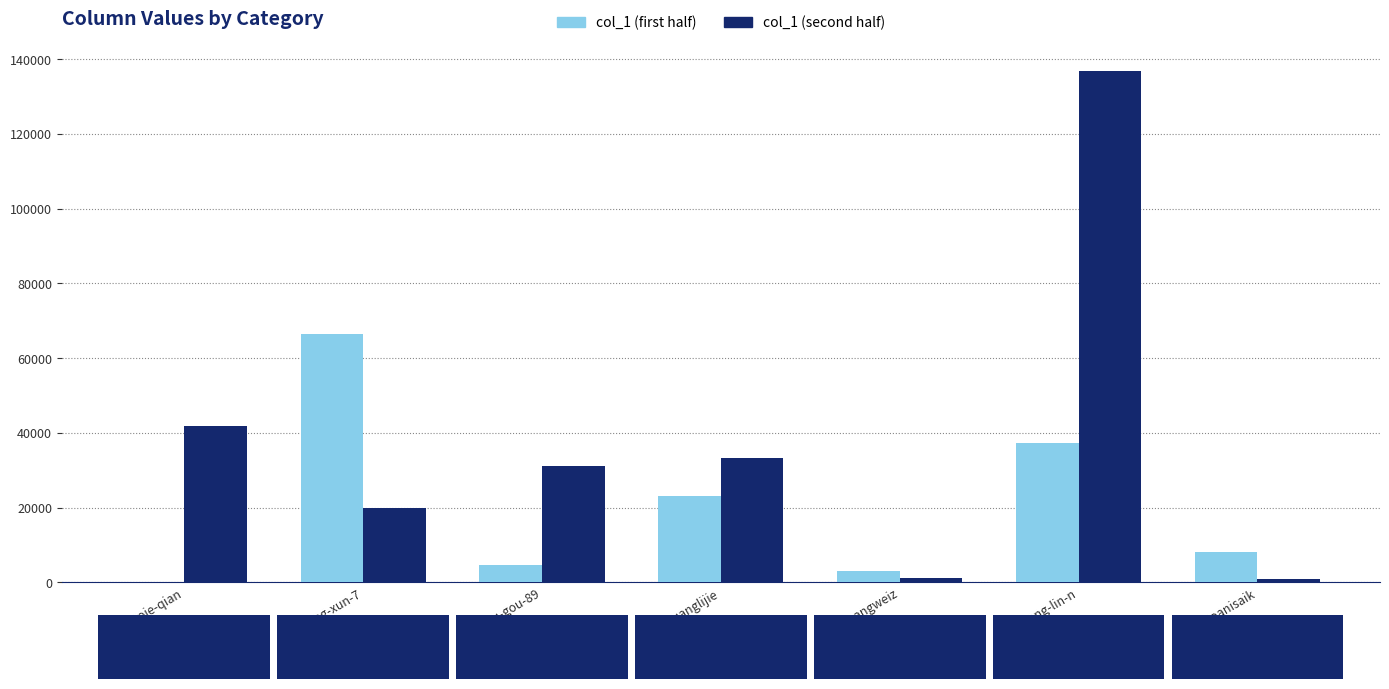

What is the spread (max minus min) of values at teng-xun-7?

46625